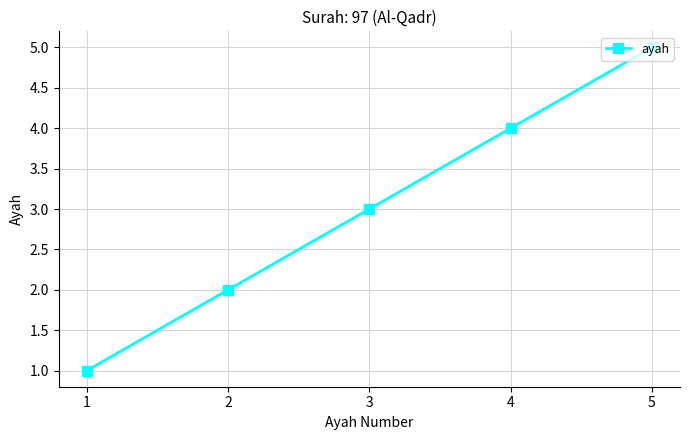

How many data points does each series have?

5